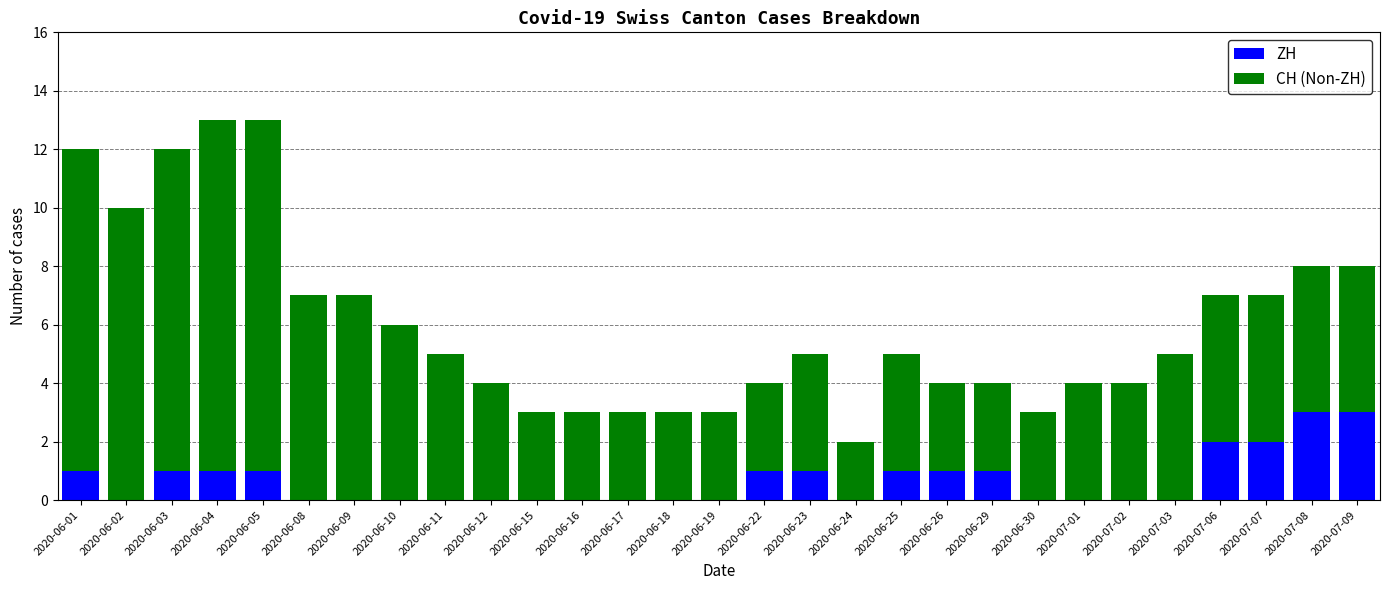

What is the highest value of the ZH series?

3